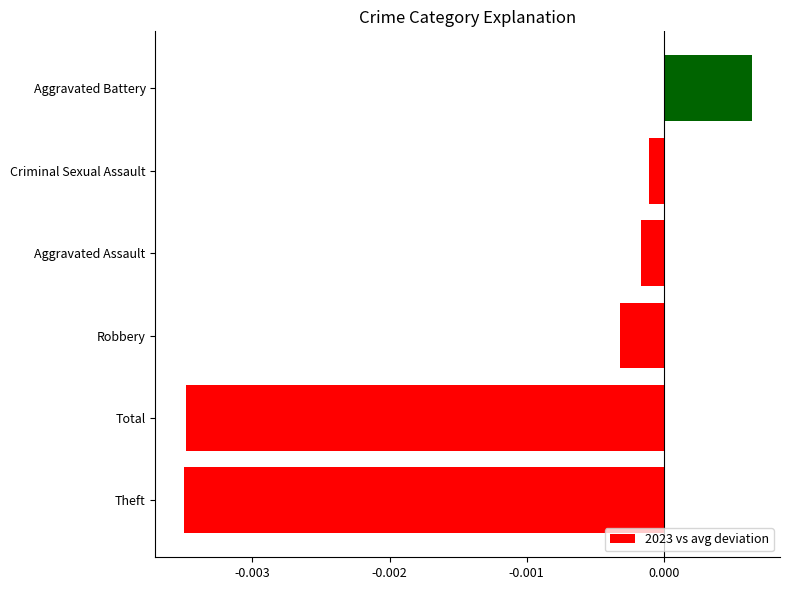

Does the chart contain stacked bars?

No